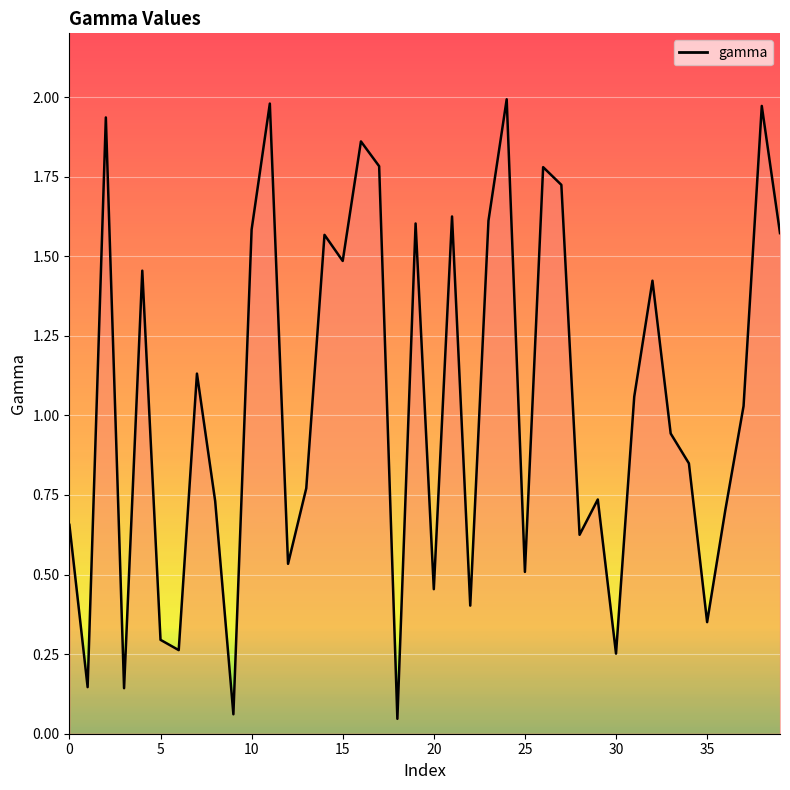

How many interior local peaks (higher than both neighbors) does the data have?

13